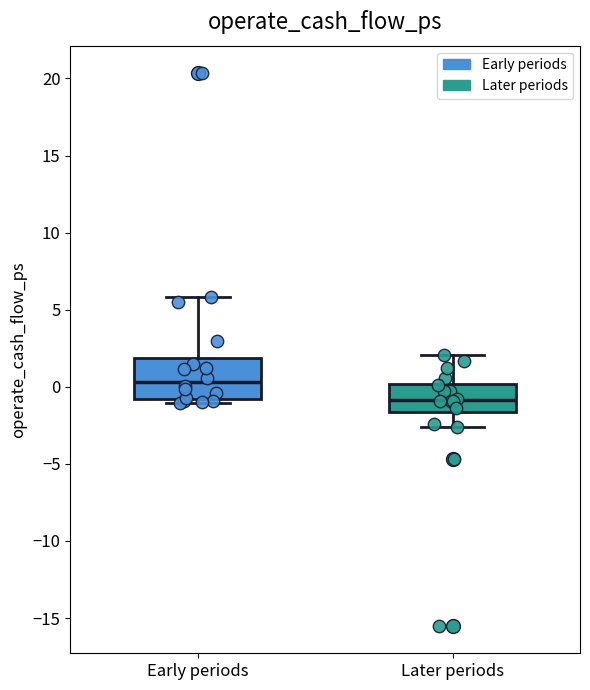

Which box's median line is the highest?

Early periods